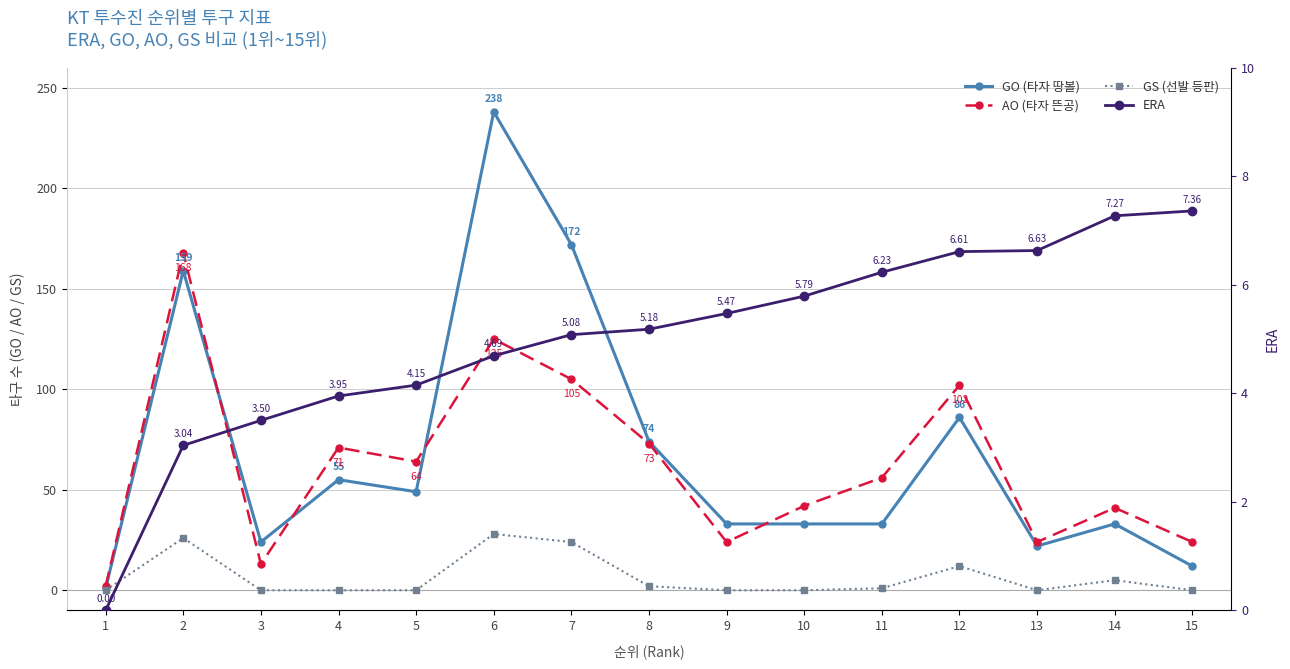

How many values in the AO (타자 뜬공) series are below 56?

7